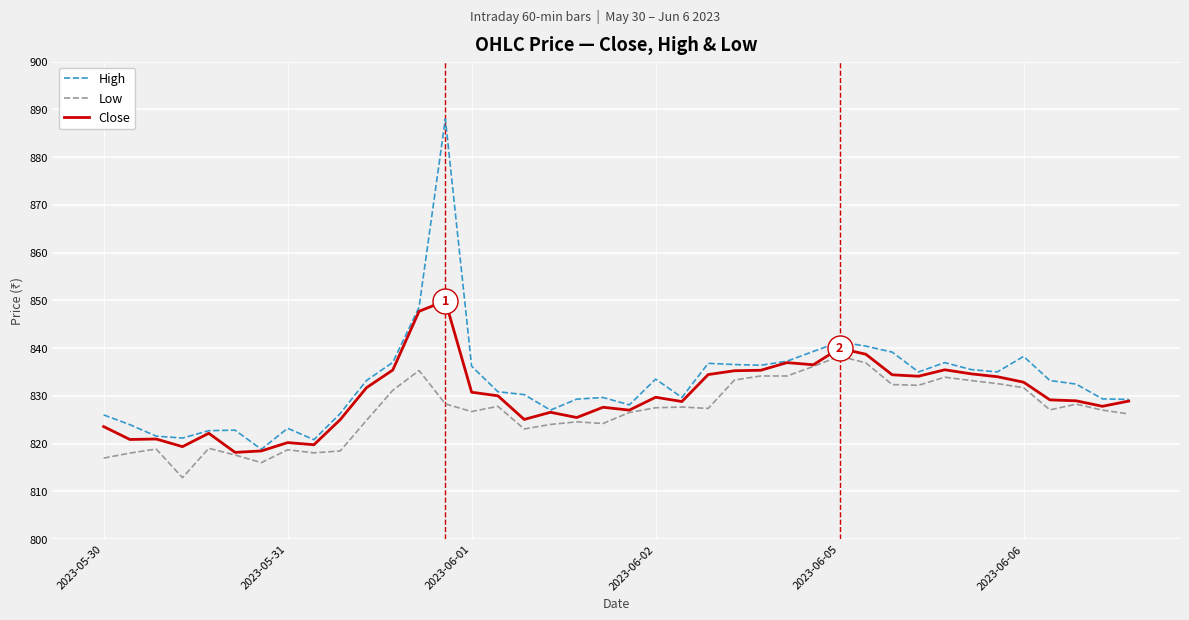

What is the highest value of the High series?

888.0